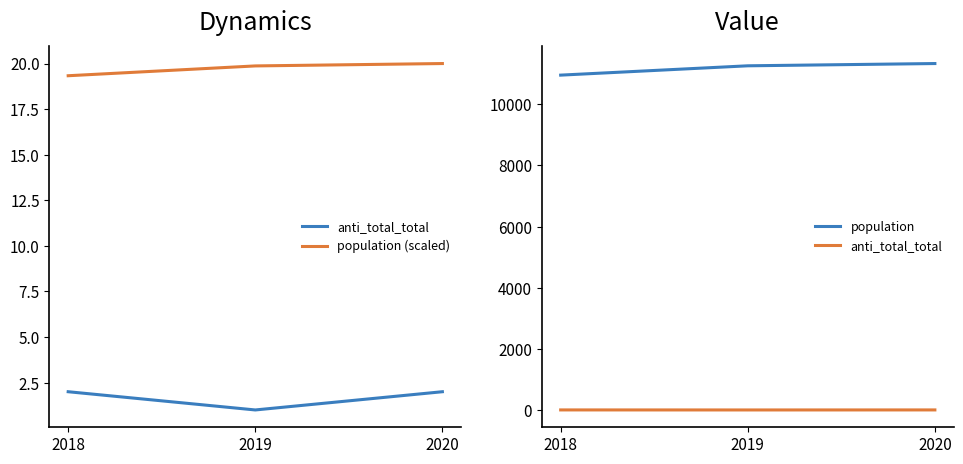

The value of anti_total_total at 2019 is 1.6. True or false?

False